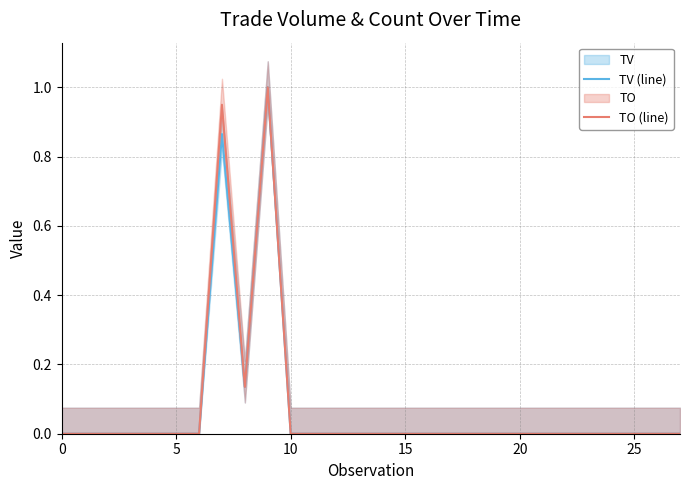

At which label does TV (line) reach its peak?

9